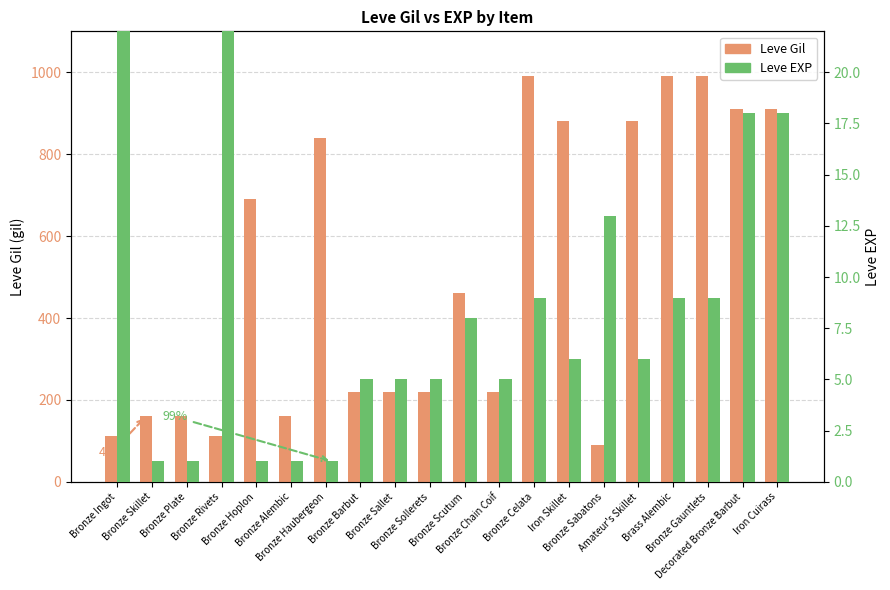

Reading left to right, extract all data points from this chart.

Leve Gil: Bronze Ingot=113	Bronze Skillet=160	Bronze Plate=160	Bronze Rivets=112	Bronze Hoplon=690	Bronze Alembic=160	Bronze Haubergeon=840	Bronze Barbut=220	Bronze Sallet=220	Bronze Sollerets=220	Bronze Scutum=460	Bronze Chain Coif=220	Bronze Celata=990	Iron Skillet=880	Bronze Sabatons=90	Amateur's Skillet=880	Brass Alembic=990	Bronze Gauntlets=990	Decorated Bronze Barbut=910	Iron Cuirass=910
Leve EXP: Bronze Ingot=630	Bronze Skillet=1	Bronze Plate=1	Bronze Rivets=630	Bronze Hoplon=1	Bronze Alembic=1	Bronze Haubergeon=1	Bronze Barbut=5	Bronze Sallet=5	Bronze Sollerets=5	Bronze Scutum=8	Bronze Chain Coif=5	Bronze Celata=9	Iron Skillet=6	Bronze Sabatons=13	Amateur's Skillet=6	Brass Alembic=9	Bronze Gauntlets=9	Decorated Bronze Barbut=18	Iron Cuirass=18